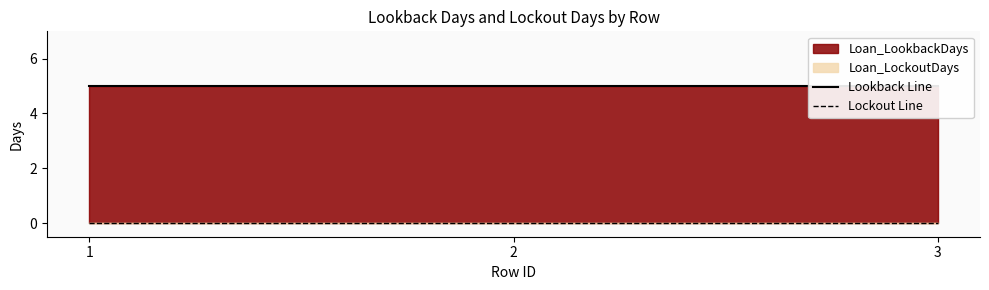

At how many categories does at least one series exceed 4?

3